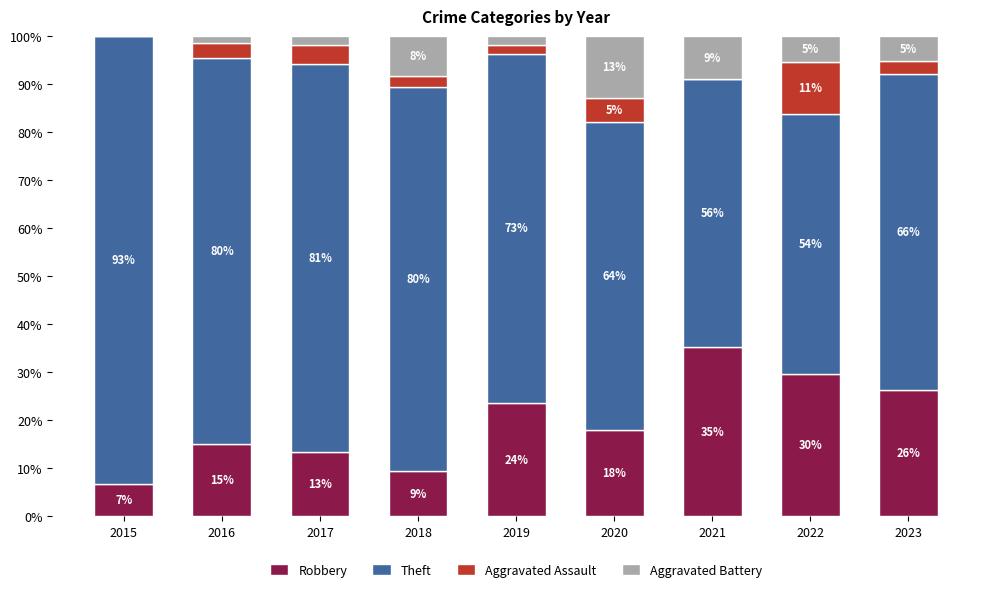

Which series changed the most between 2019 and 2023?

Theft